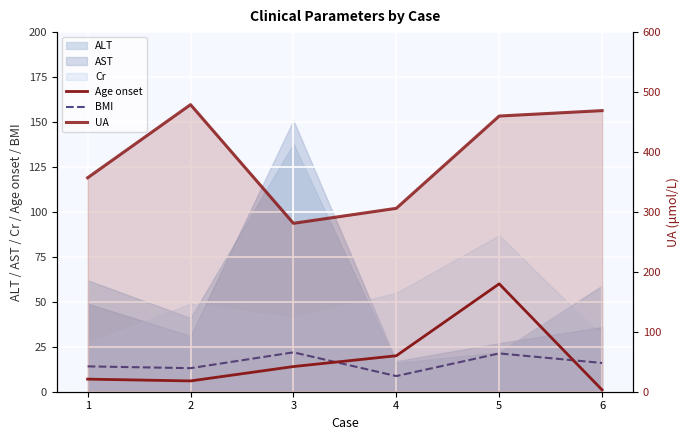

True or false: UA has a value of 546.0 at 1.

False